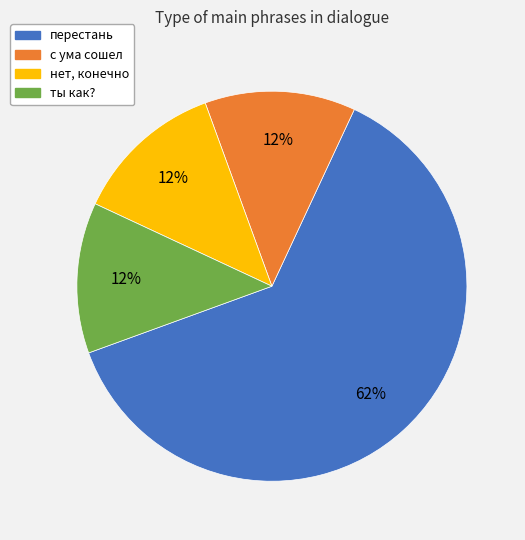

Is the sum of нет, конечно and с ума сошел greater than half?

No